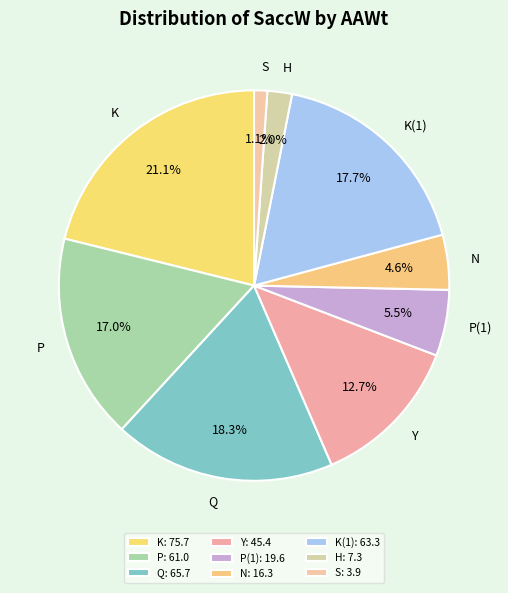

Rank the categories by value from highest to lowest.

K: 75.7, Q: 65.7, K(1): 63.3, P: 61.0, Y: 45.4, P(1): 19.6, N: 16.3, H: 7.3, S: 3.9